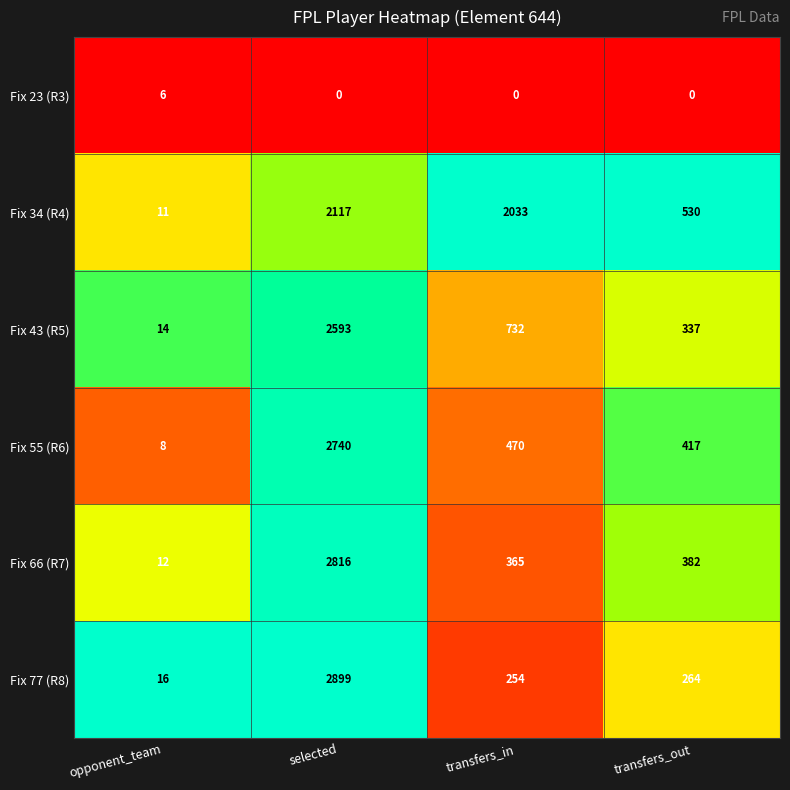

Which series has the largest total across all categories?

Fix 34 (R4)